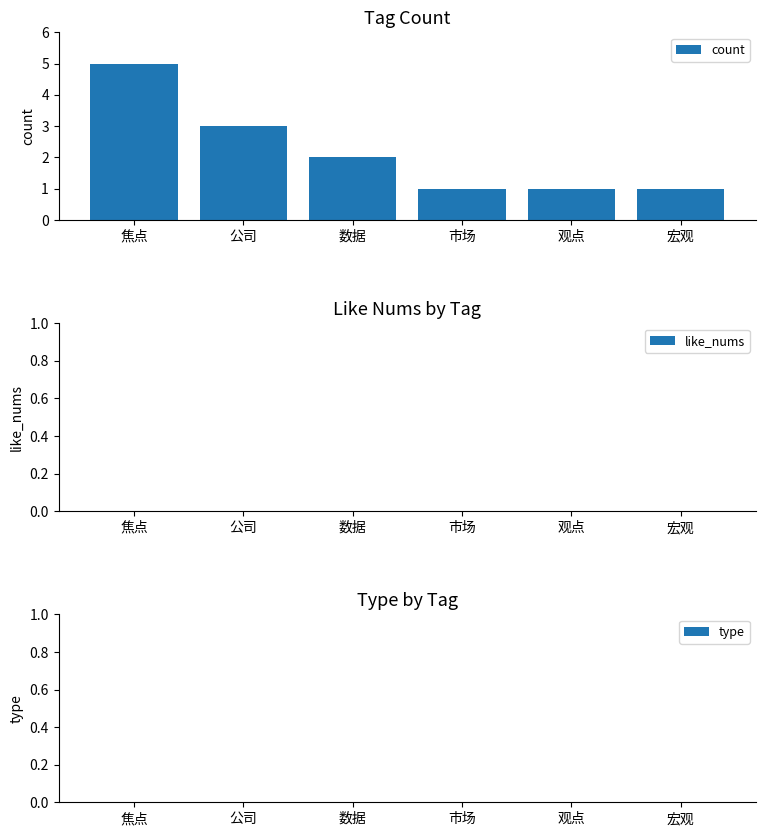

How many data points does each series have?

6